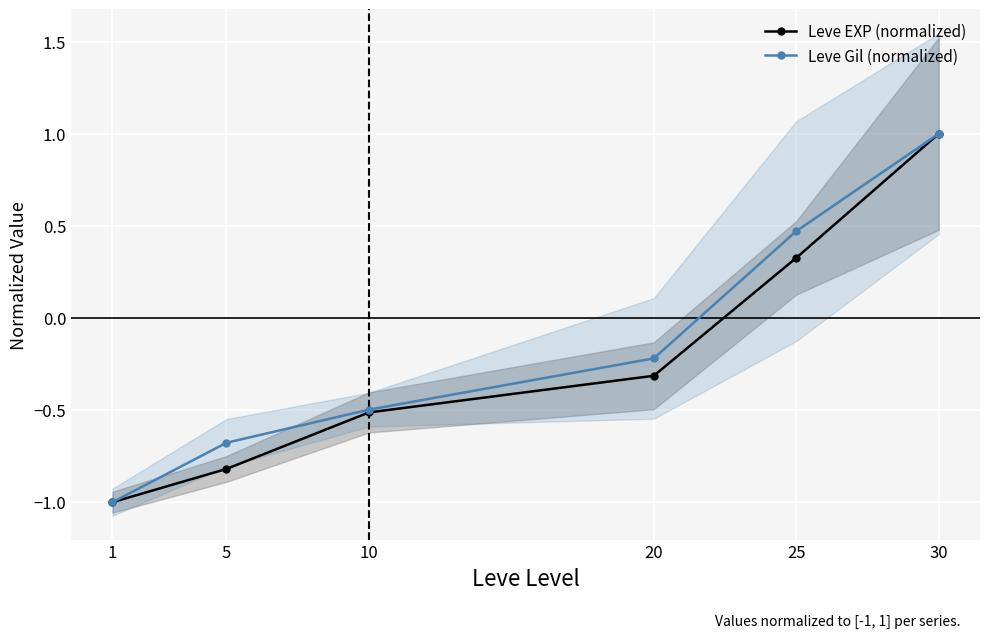

Is the value of Leve EXP (normalized) at 5 greater than the value of Leve Gil (normalized) at 25?

No